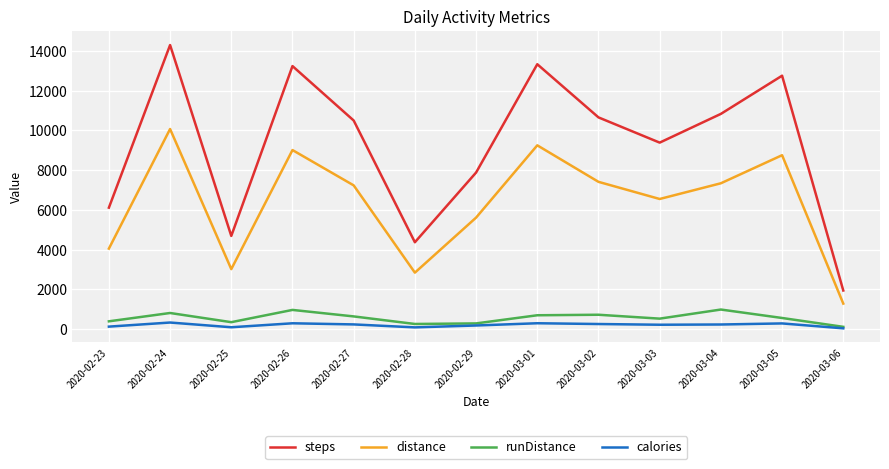

What are all the series names shown in the legend?

steps, distance, runDistance, calories